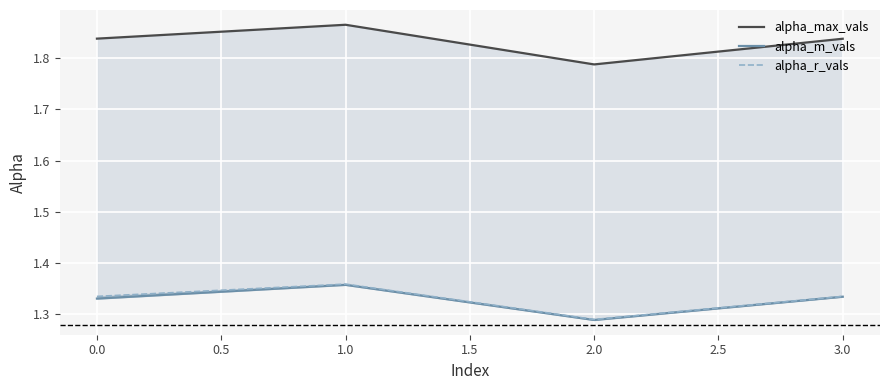

What is the sum of the alpha_max_vals values at 3.0 and 1.0?

3.7